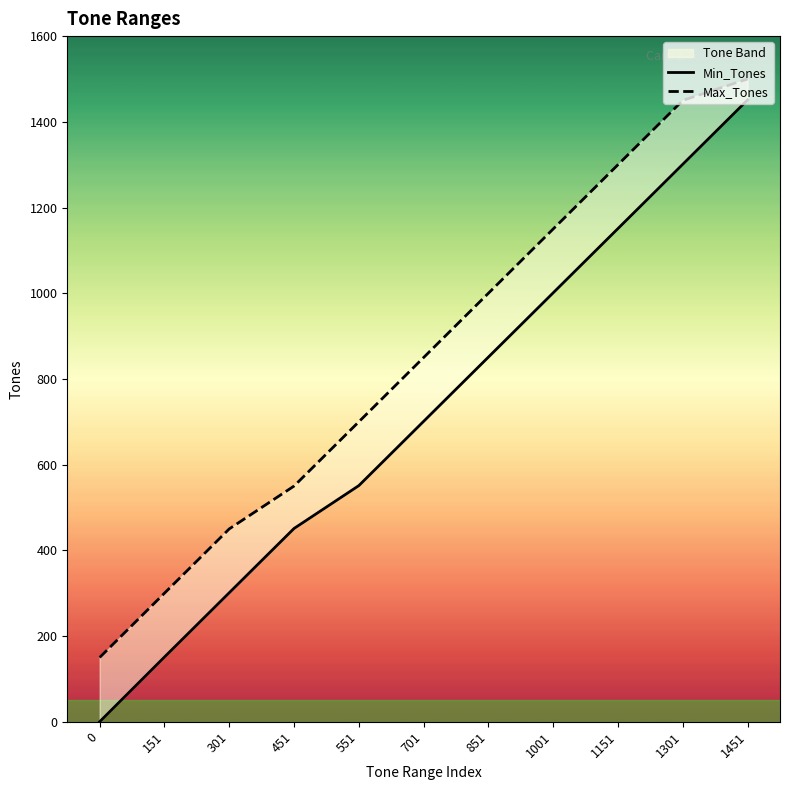

How many lines are shown in the chart?

2